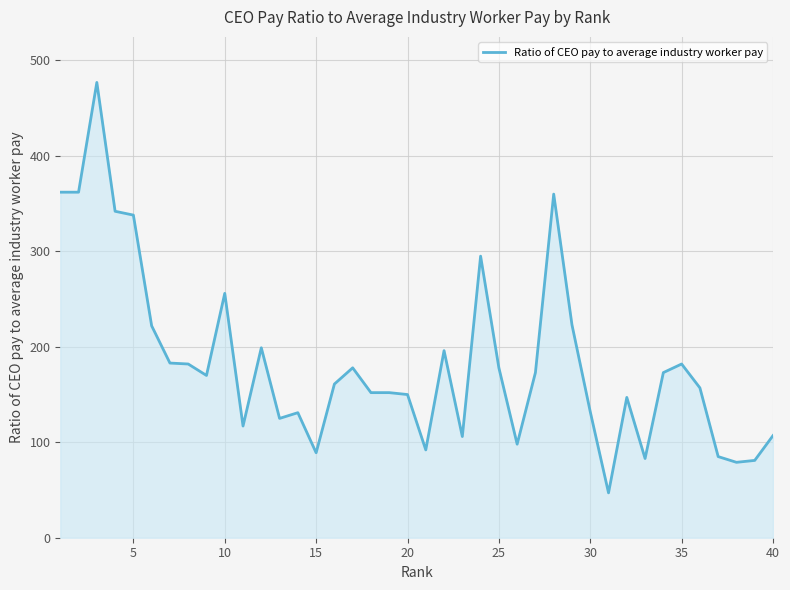

What is the maximum value shown in the chart?

477